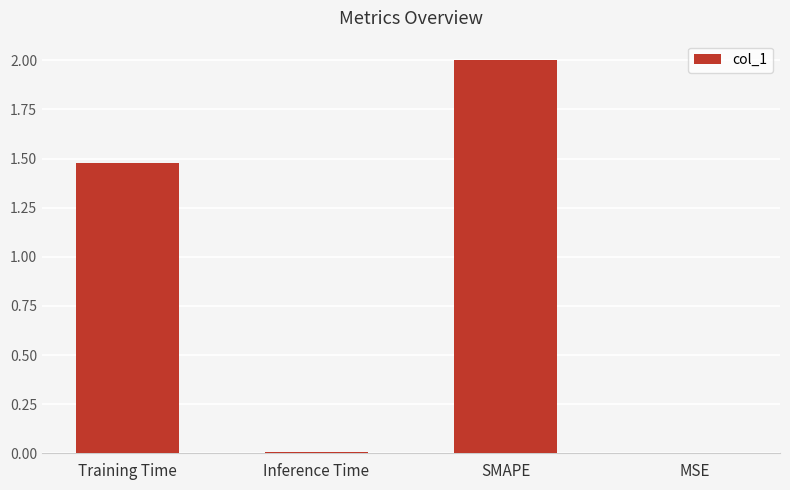

What is the change in value from Training Time to SMAPE?

+0.5